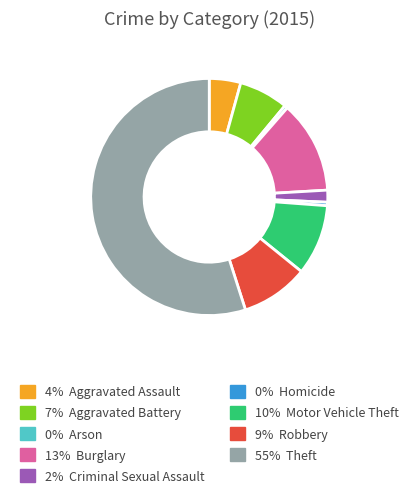

Is there any slice that represents more than half of the pie?

Yes